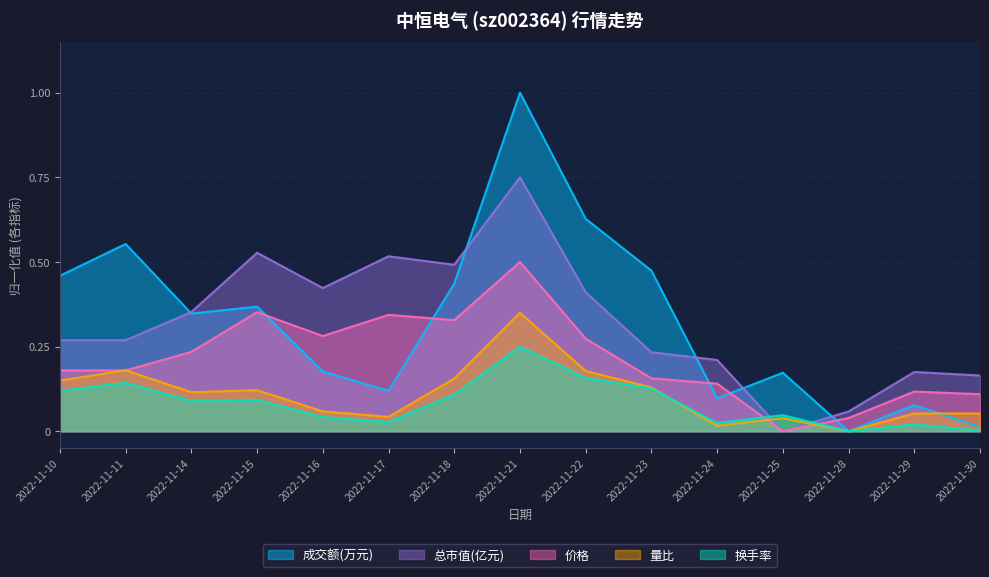

True or false: 量比 has a value of 0.0 at 2022-11-25.

False